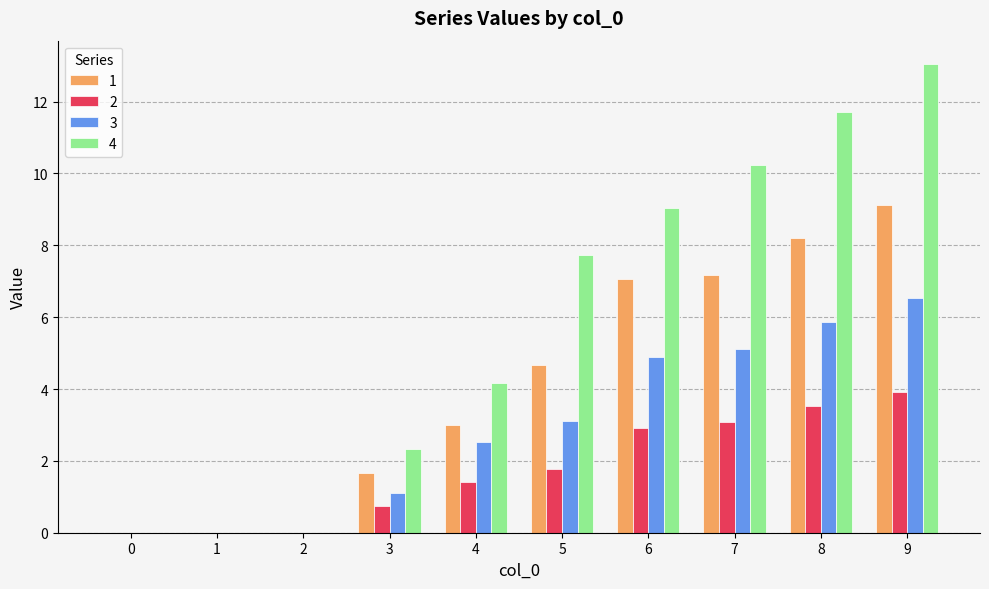

The value of 2 at 5 is 1.8. True or false?

True